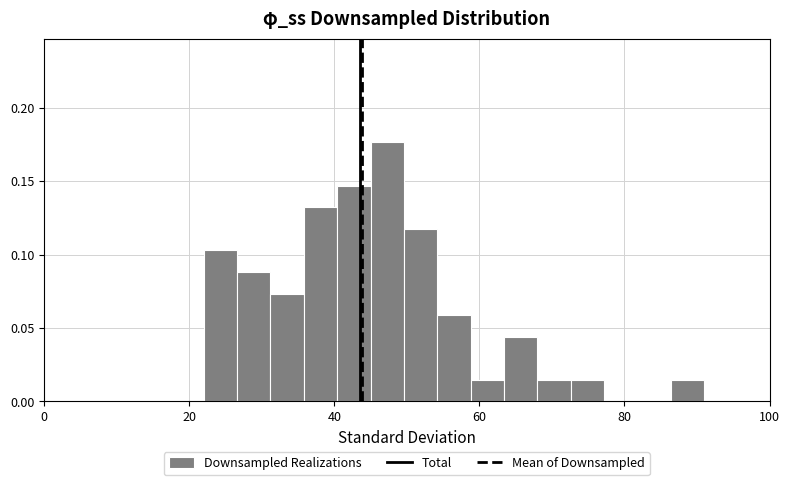

Around what value on the x-axis is the tallest bar? Give the approximate position of its centre, as read against the axis.

48